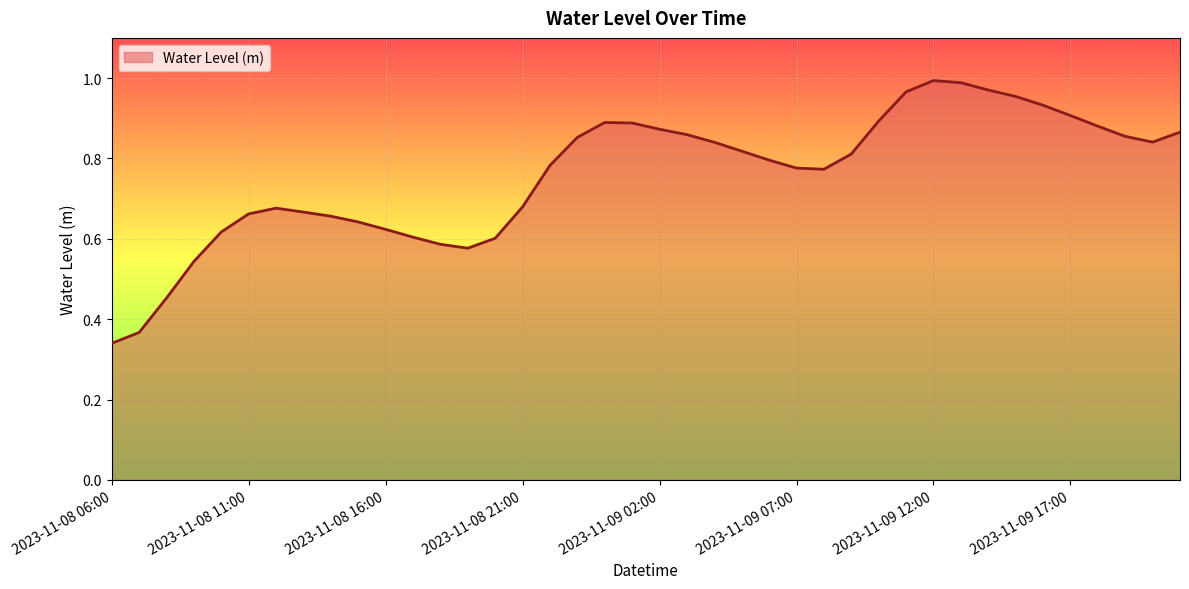

How many lines are shown in the chart?

1